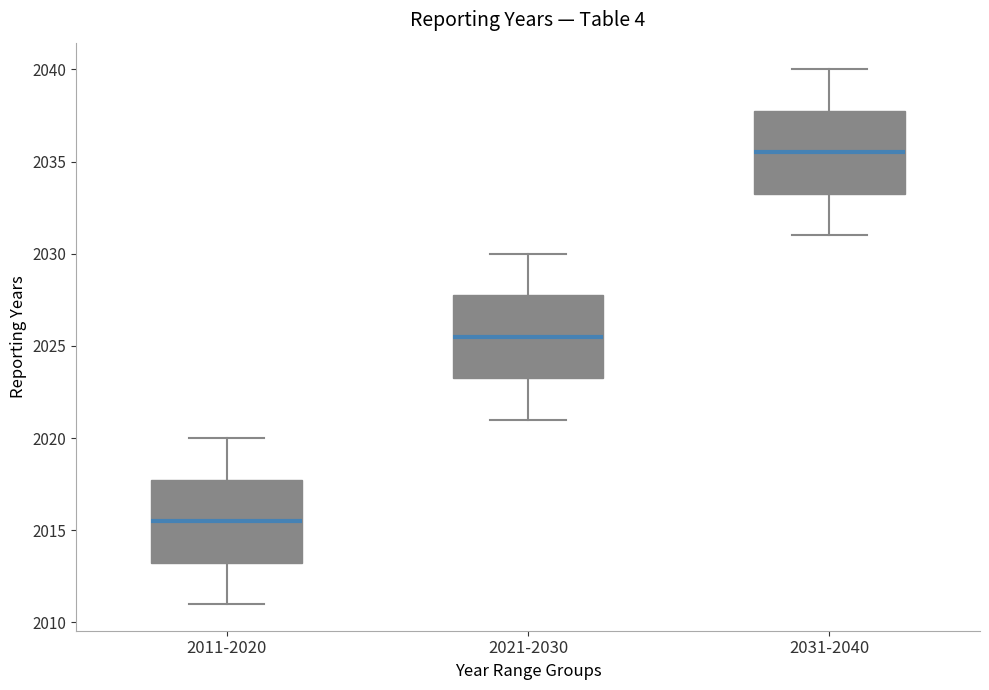

Reading left to right, transcribe this box plot: for each box, give where its median line is, the range the box spans, and where its two whiskers end, as read against the y-axis. The values are not printed on the chart, so give them approximately, as read against the axis.

2011-2020: median 2015.5, box 2013.5 to 2018.0, whiskers 2011.0 to 2020.0
2021-2030: median 2025.5, box 2023.5 to 2028.0, whiskers 2021.0 to 2030.0
2031-2040: median 2035.5, box 2033.5 to 2038.0, whiskers 2031.0 to 2040.0